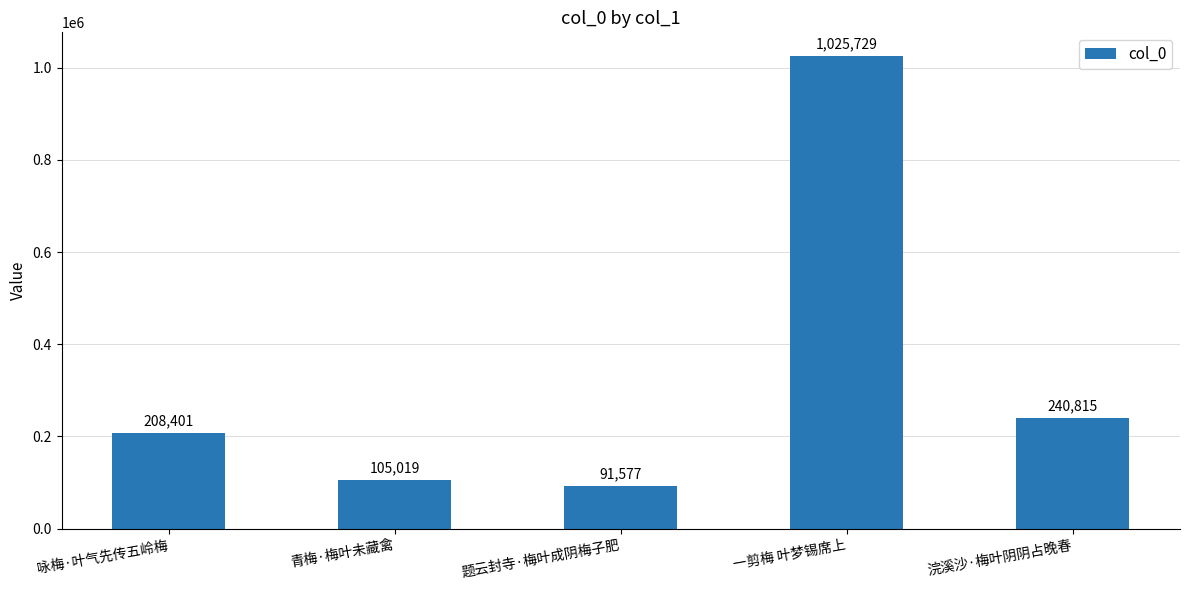

Between 题云封寺·梅叶成阴梅子肥 and 咏梅·叶气先传五岭梅, which is larger?

咏梅·叶气先传五岭梅